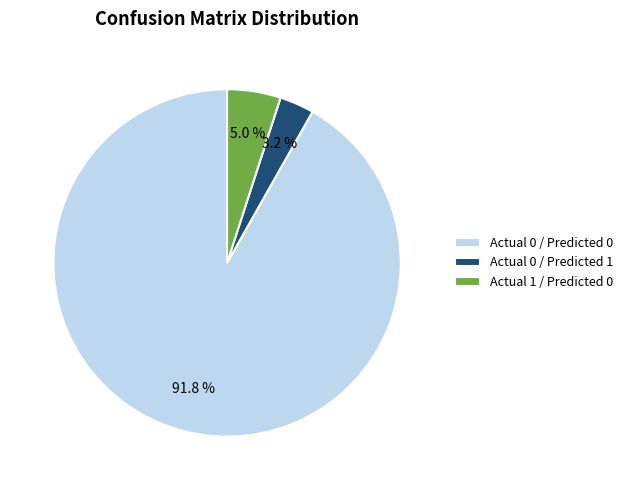

Between Actual 0 / Predicted 0 and Actual 0 / Predicted 1, which is larger?

Actual 0 / Predicted 0